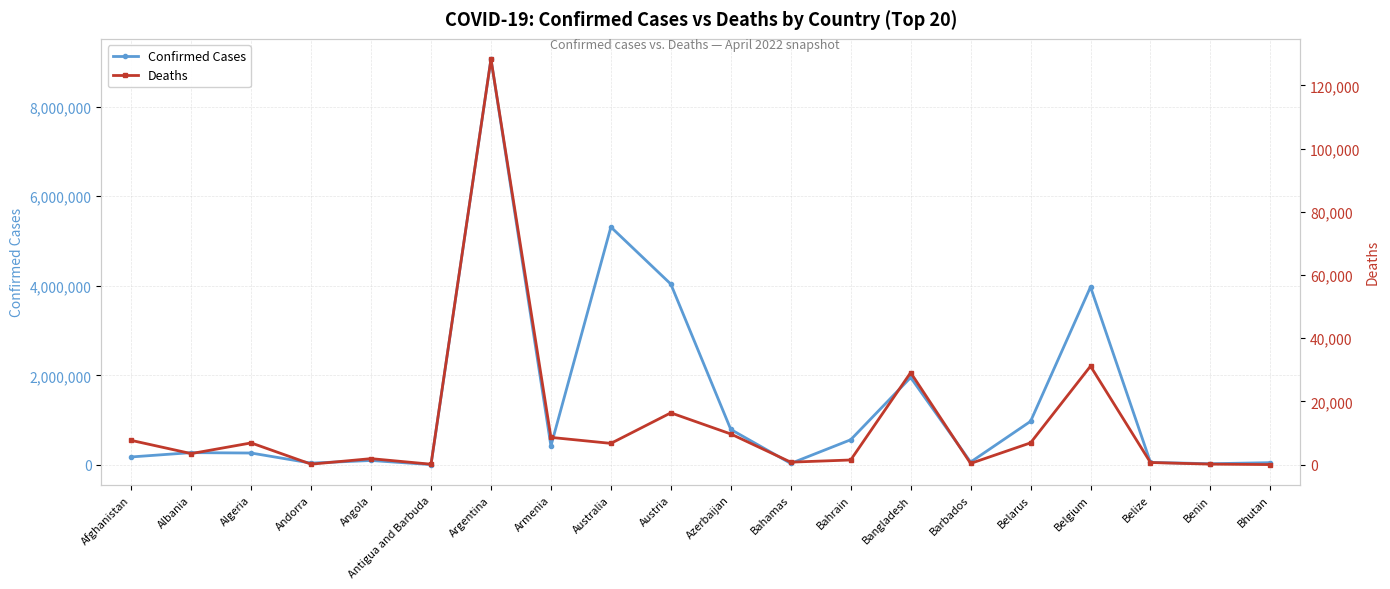

What is the difference between the highest and lowest values at Afghanistan?

170697